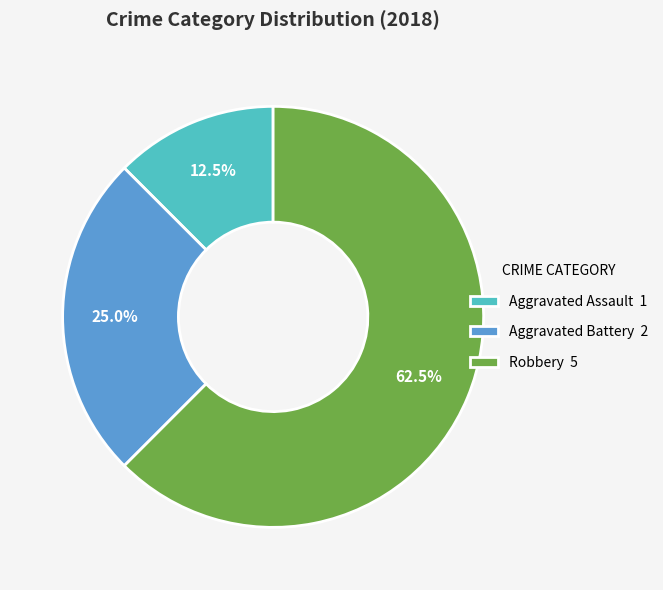

Which has a higher value, Aggravated Battery or Robbery?

Robbery